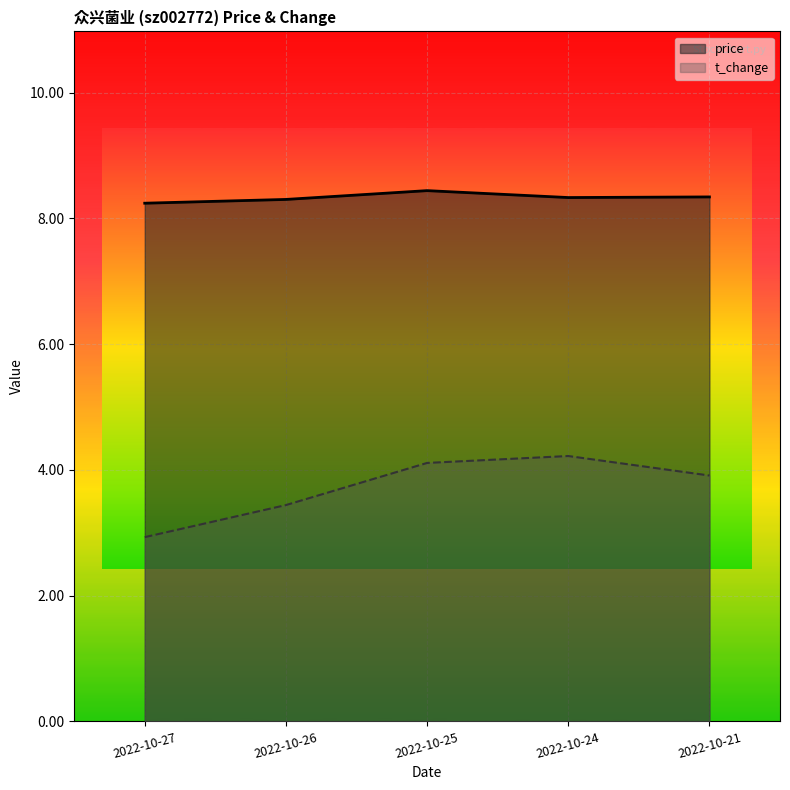

Reading left to right, extract all data points from this chart.

price: 8.2	8.3	8.4	8.3	8.3
t_change: 2.9	3.4	4.1	4.2	3.9